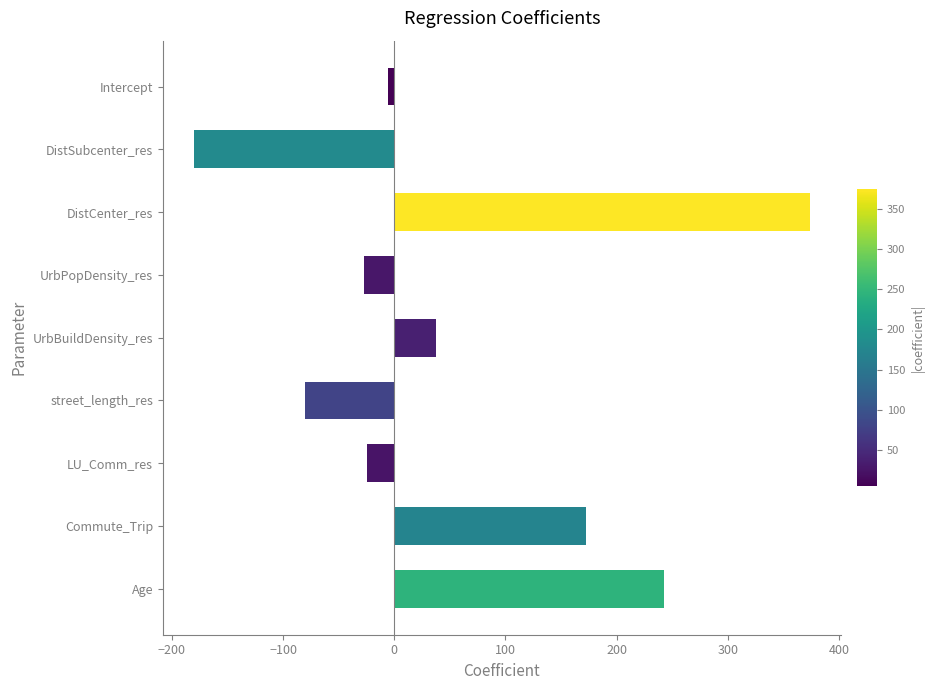

The value at Age is 243.0. True or false?

True